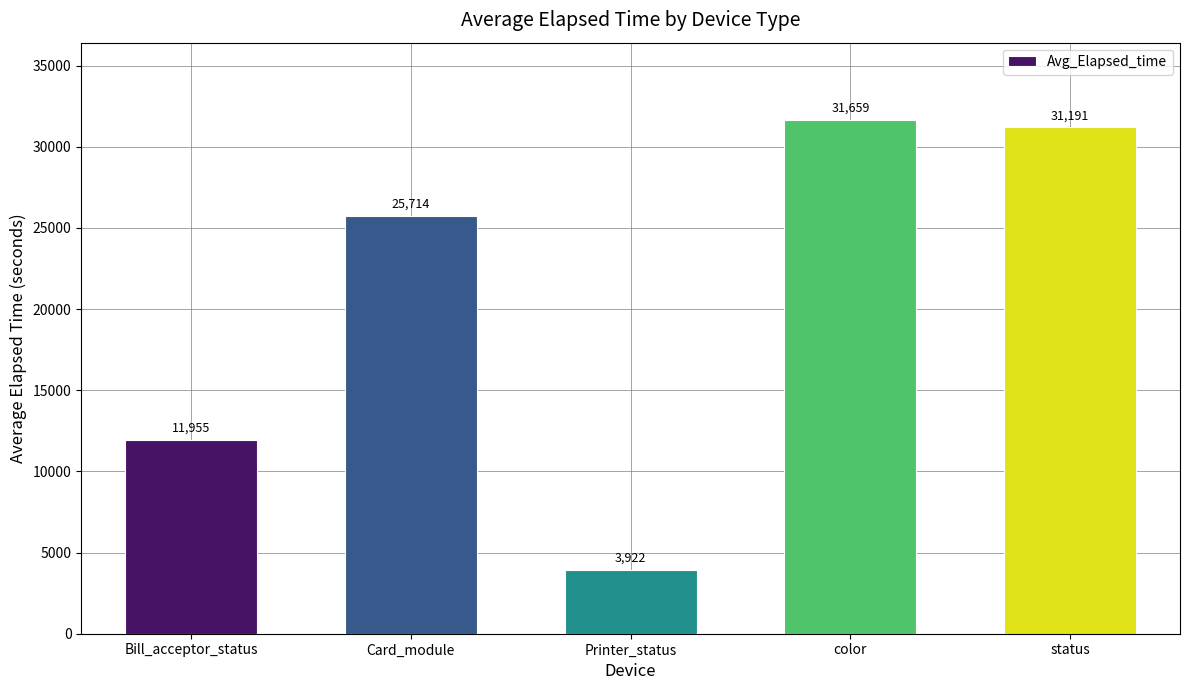

How many values are below 25714?

2